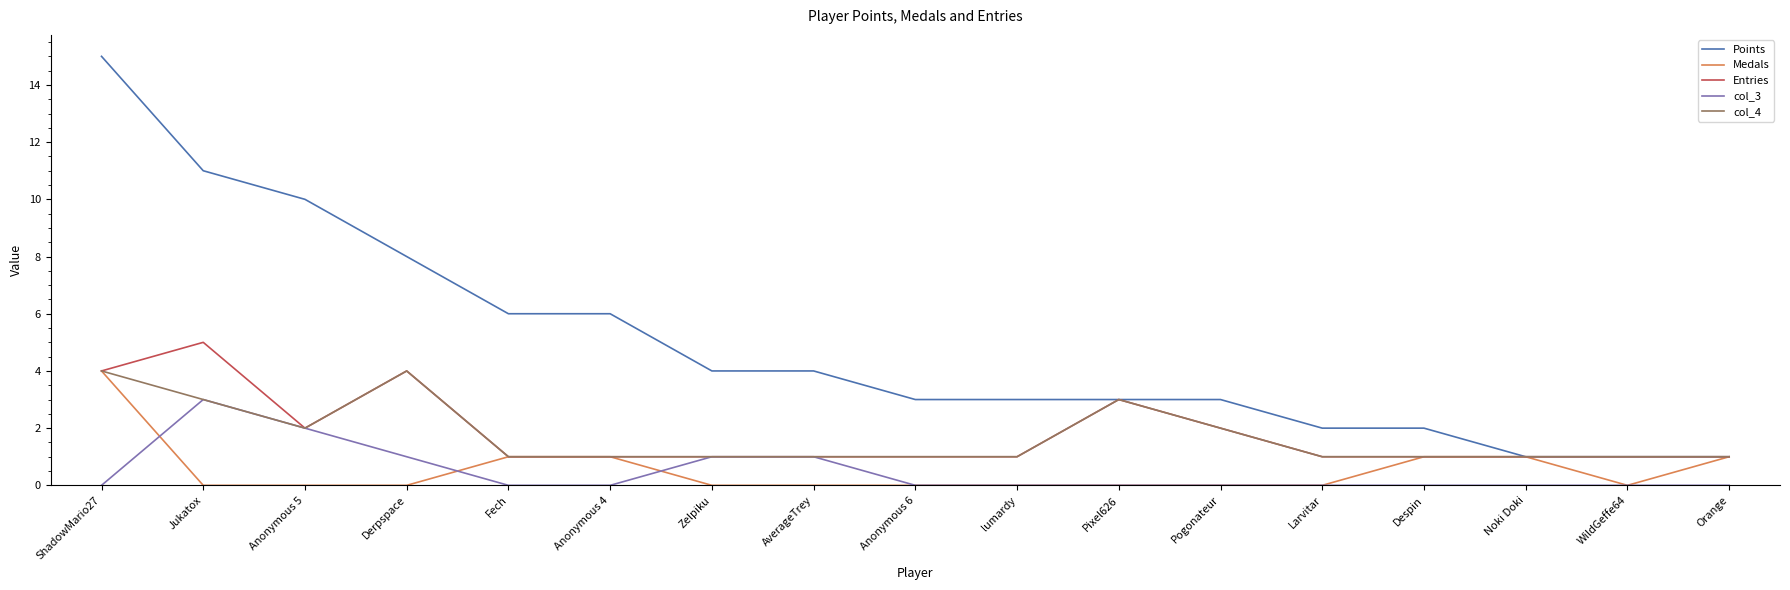

Which series has the widest spread of values?

Points